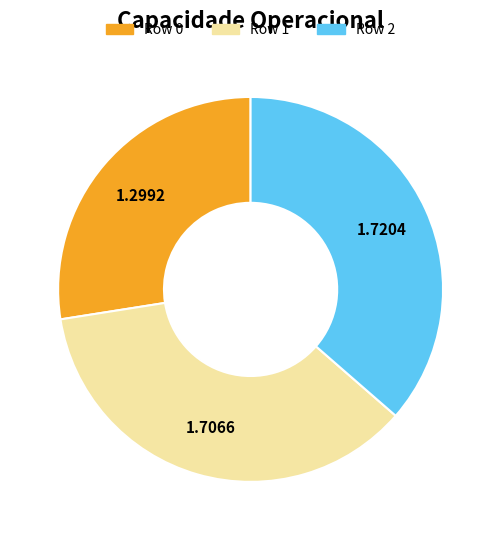

What is the ratio of the value at Row 0 to the value at Row 1?

0.8